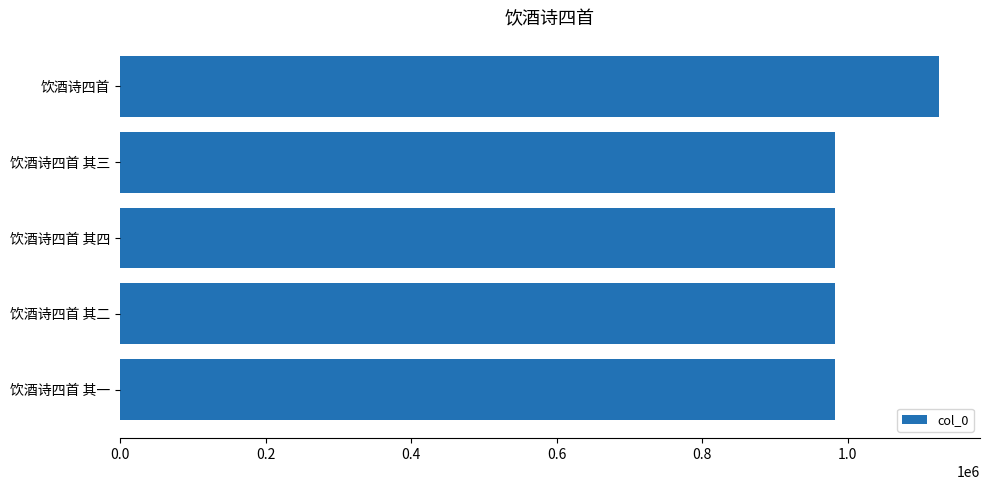

What is the average value?

1011154